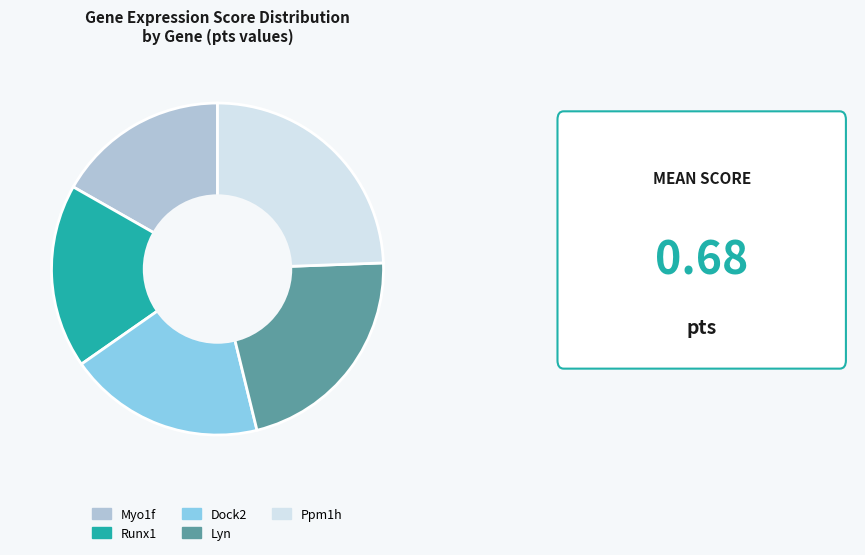

Do Myo1f and Runx1 together represent more than half of the pie?

No